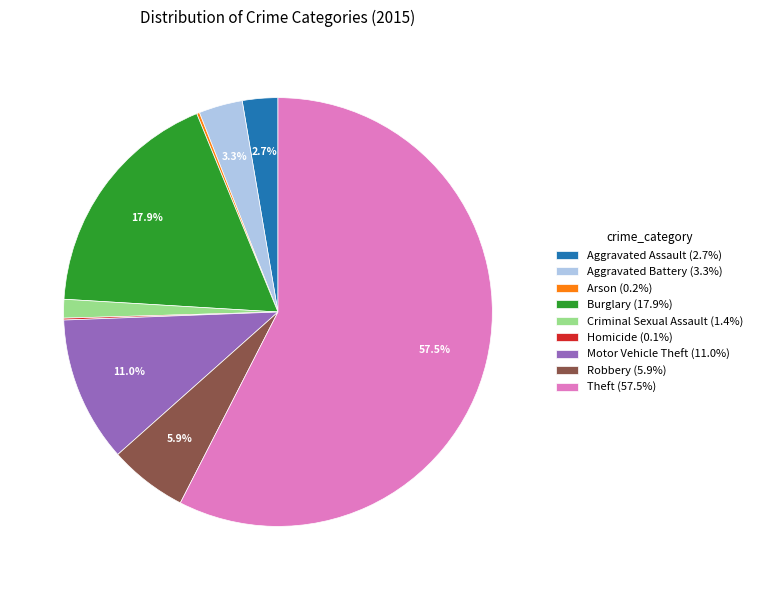

Do Theft (57.5%) and Aggravated Battery (3.3%) together represent more than half of the pie?

Yes